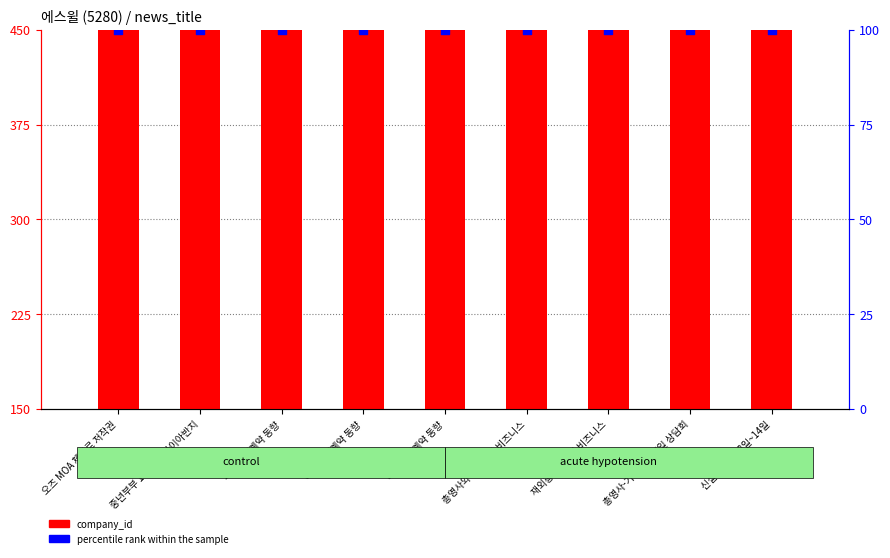

Which series reaches the maximum Y coordinate?

company_id